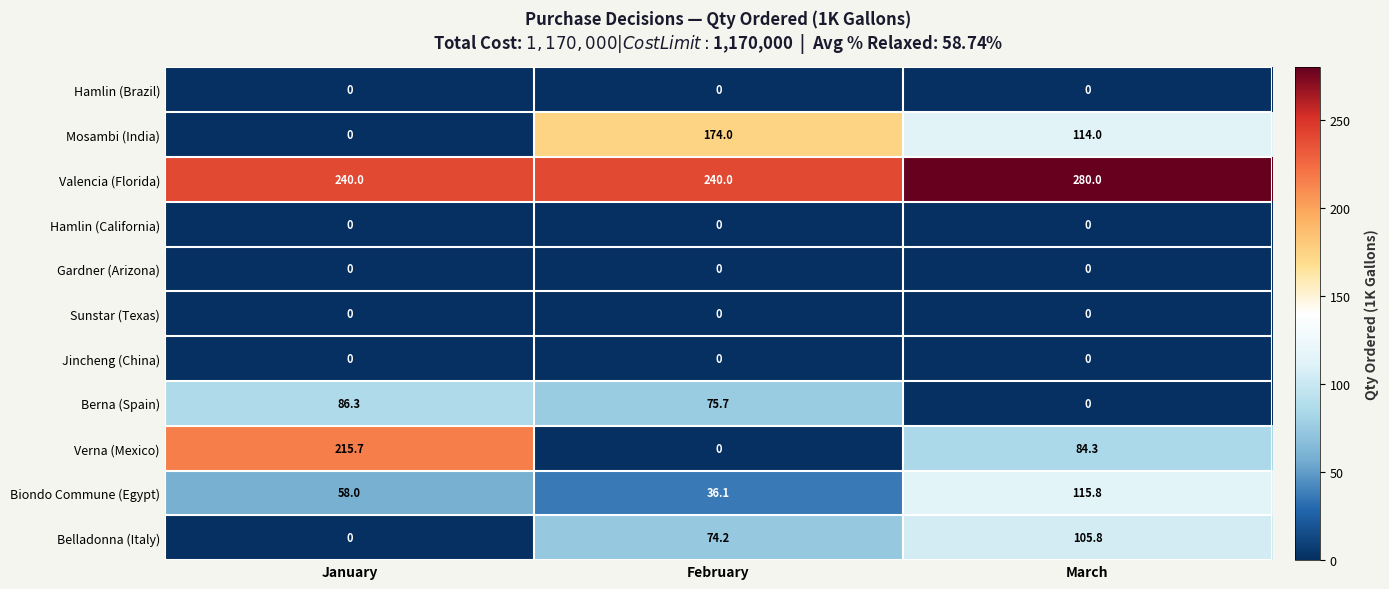

What is the average value of the Belladonna (Italy) series?

60.0